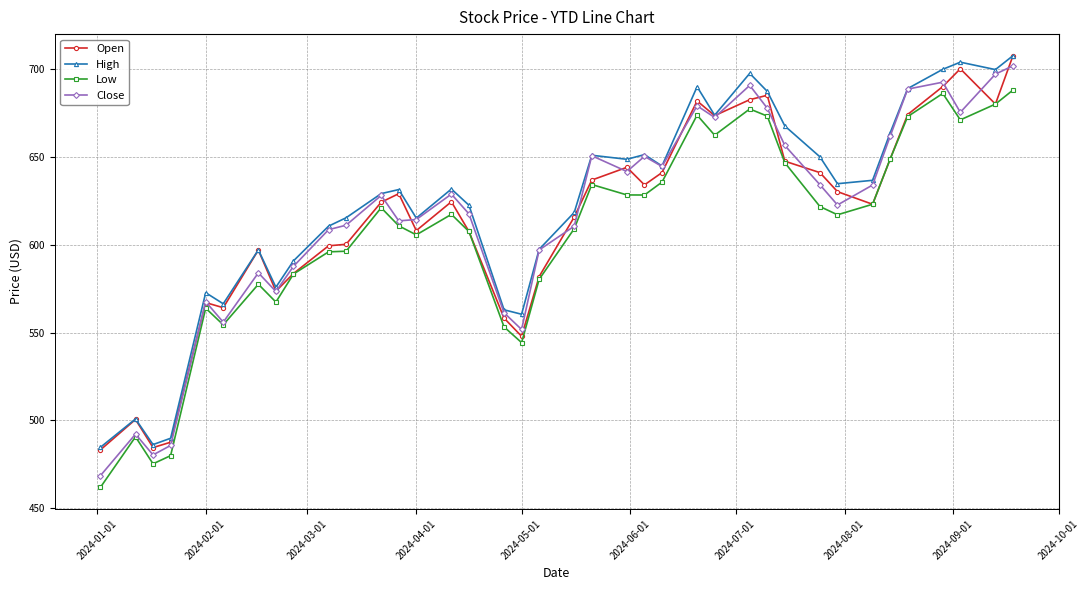

What is the smallest value displayed?

461.9